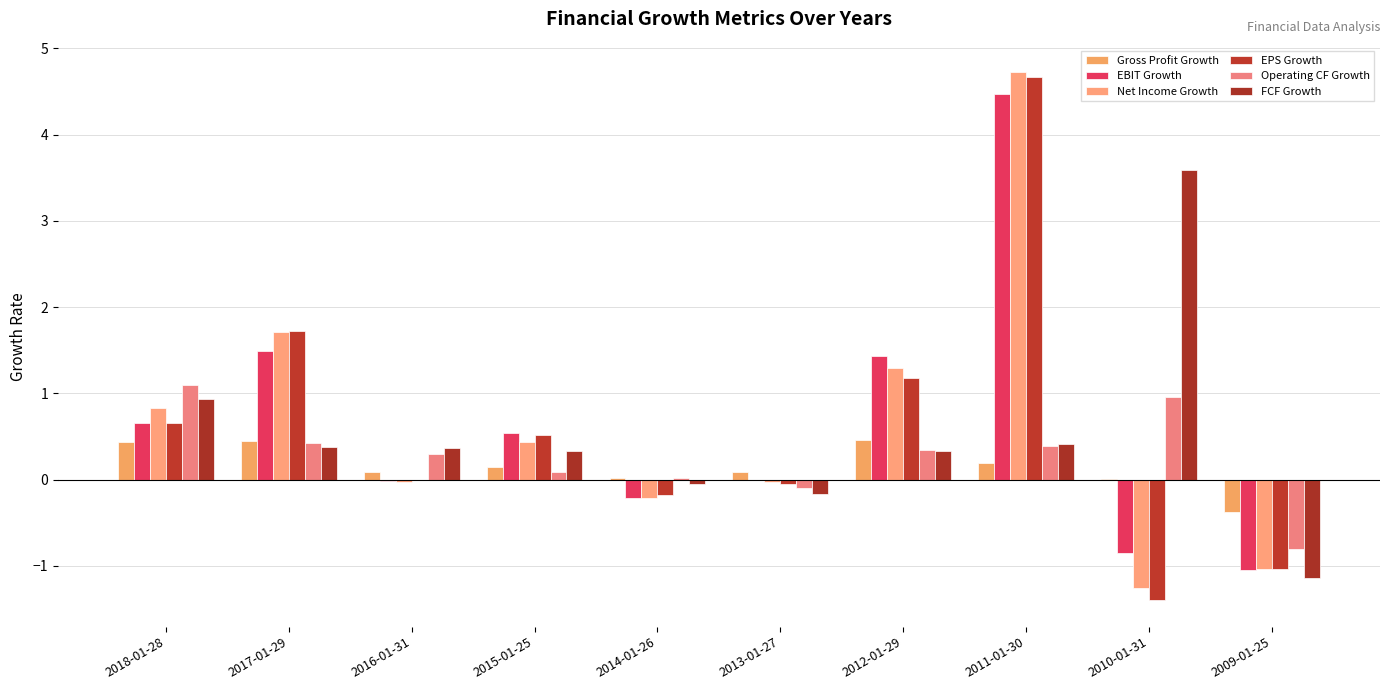

Which series changed the most between 2015-01-25 and 2014-01-26?

EBIT Growth